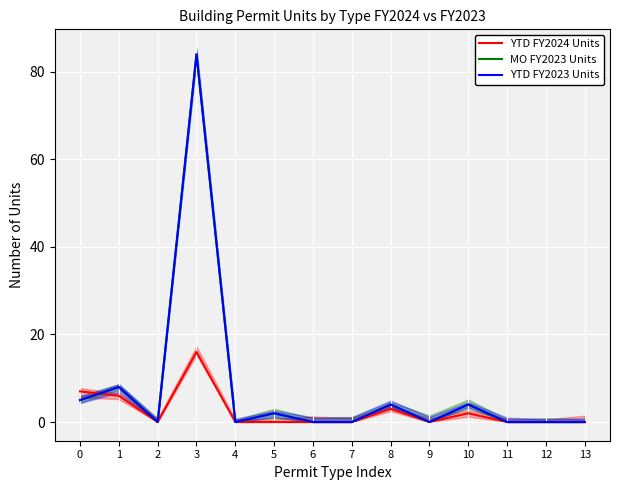

How many distinct data groups are displayed?

3